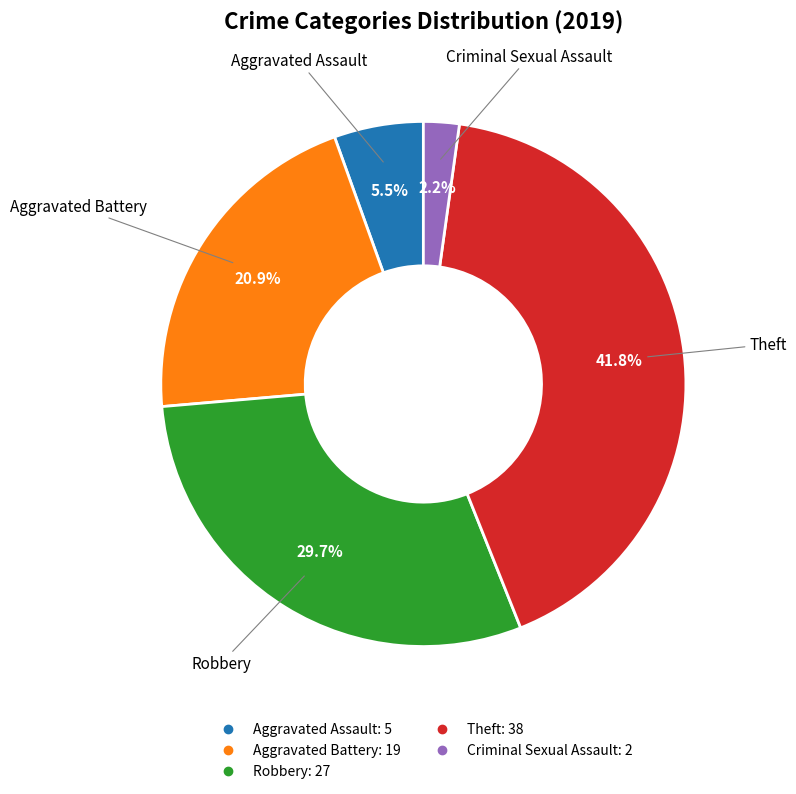

Is there any slice that represents more than half of the pie?

No